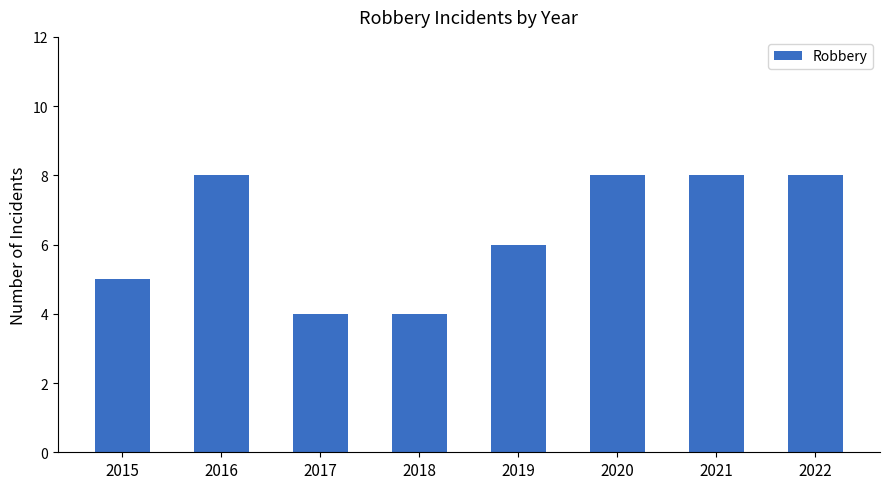

At which label is the value closest to 6?

2019